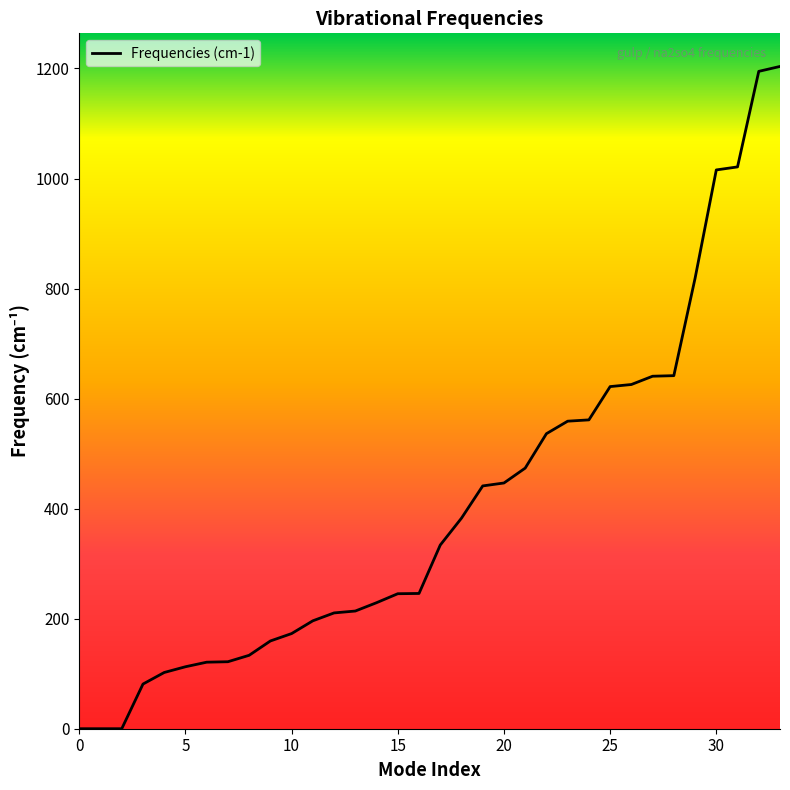

The chart shows a value of 441.3 at 19. True or false?

True